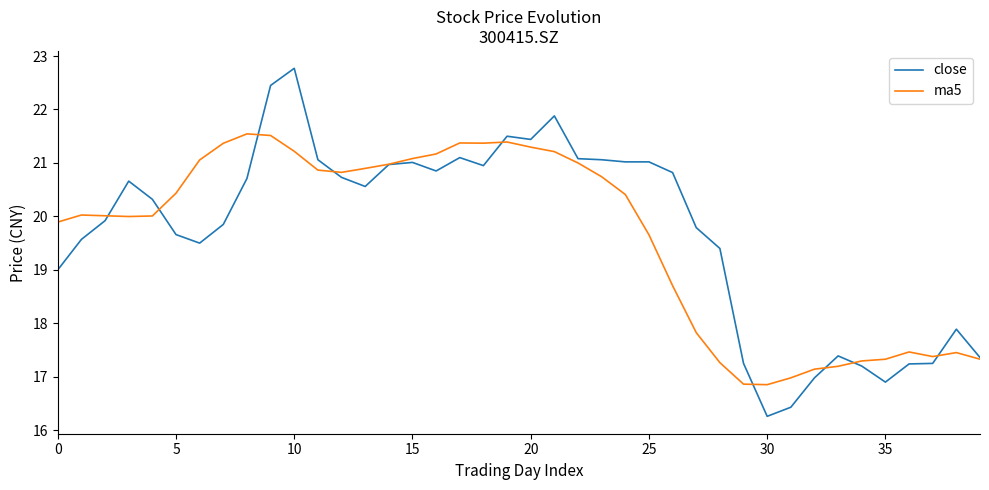

What is the lowest value of the ma5 series?

16.9